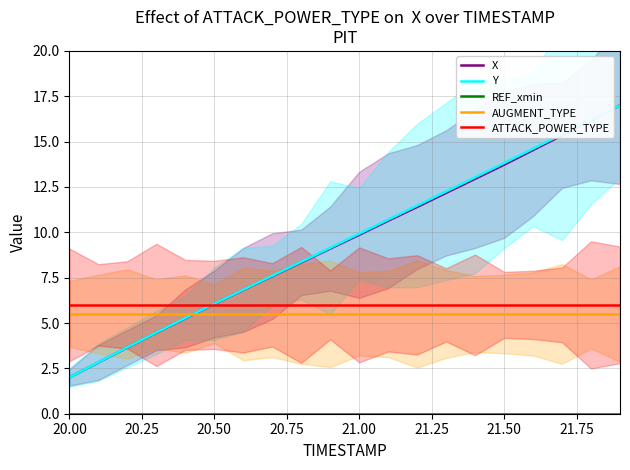

True or false: ATTACK_POWER_TYPE and REF_xmin intersect in this chart.

False